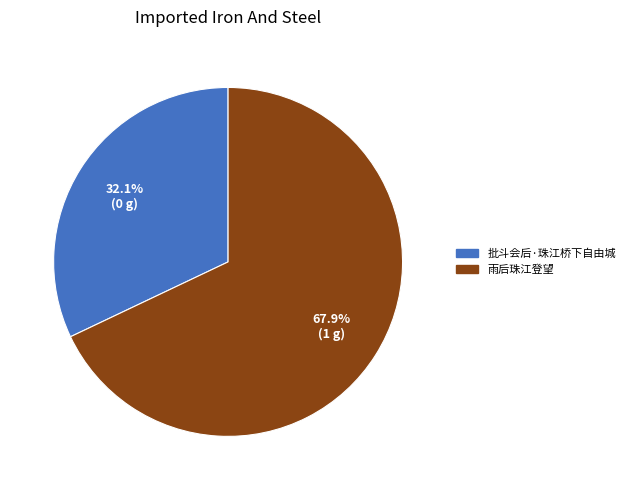

To the nearest percent, what portion does 批斗会后·珠江桥下自由城 represent?

32%